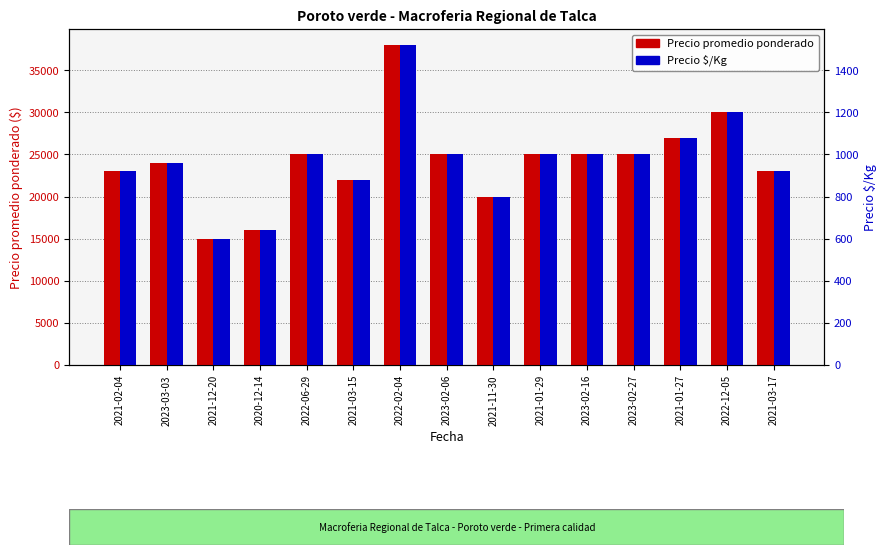

Is it true that Precio promedio ponderado equals 6201 at 2023-02-16?

False